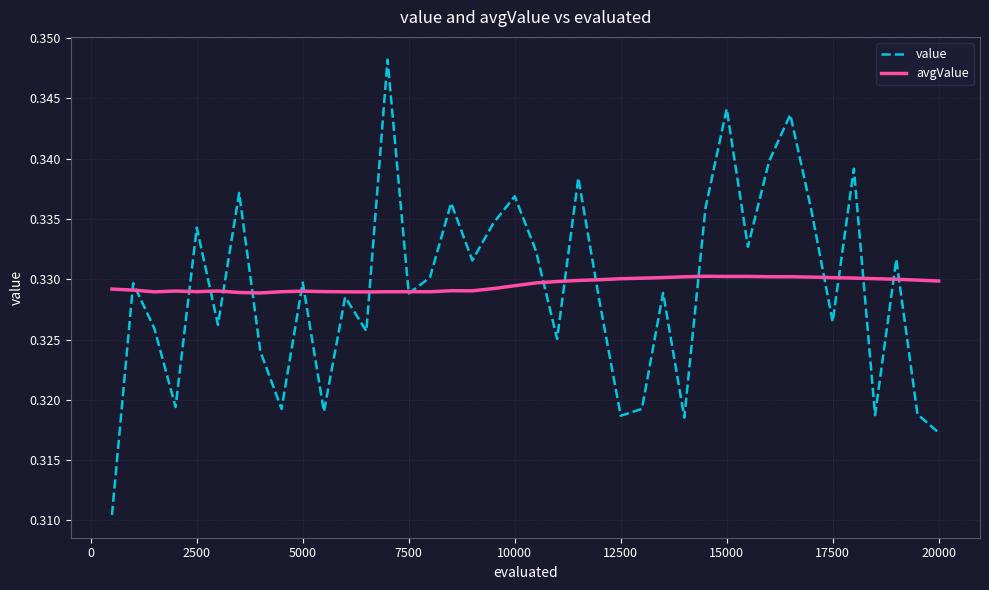

True or false: value and avgValue intersect in this chart.

True